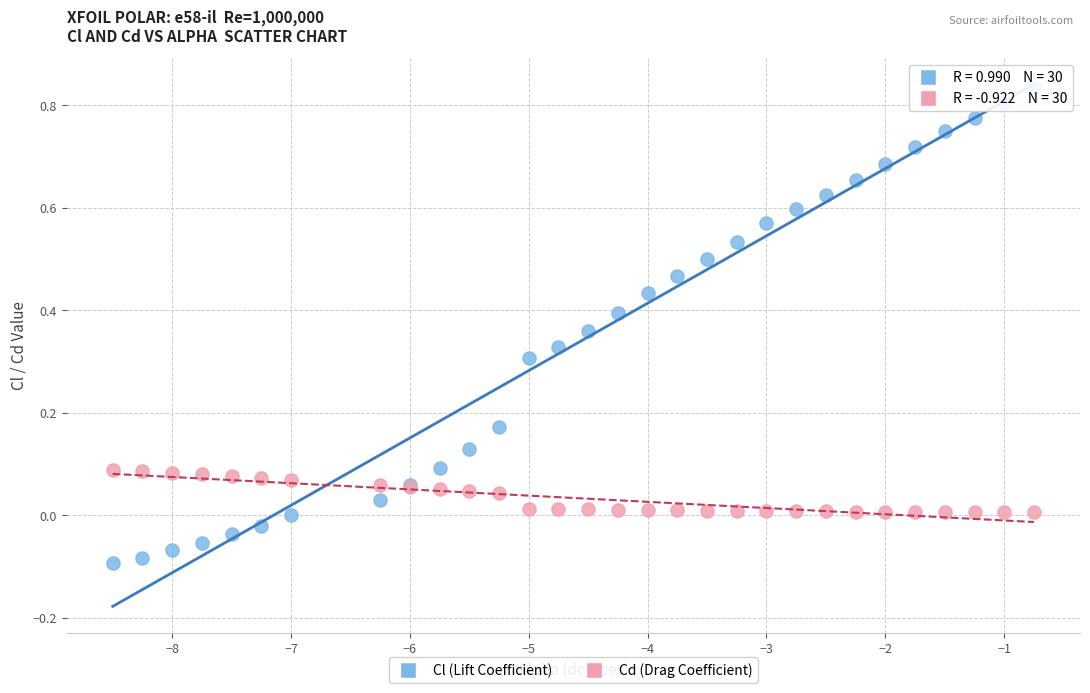

Which series reaches the minimum Y coordinate?

Cl (Lift Coefficient)